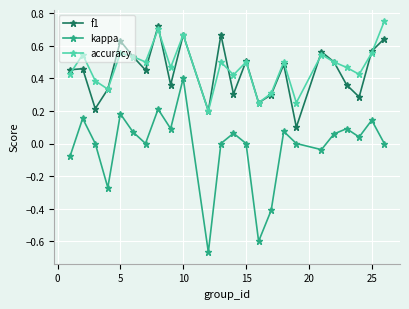

How many interior local valleys does the f1 series have?

8